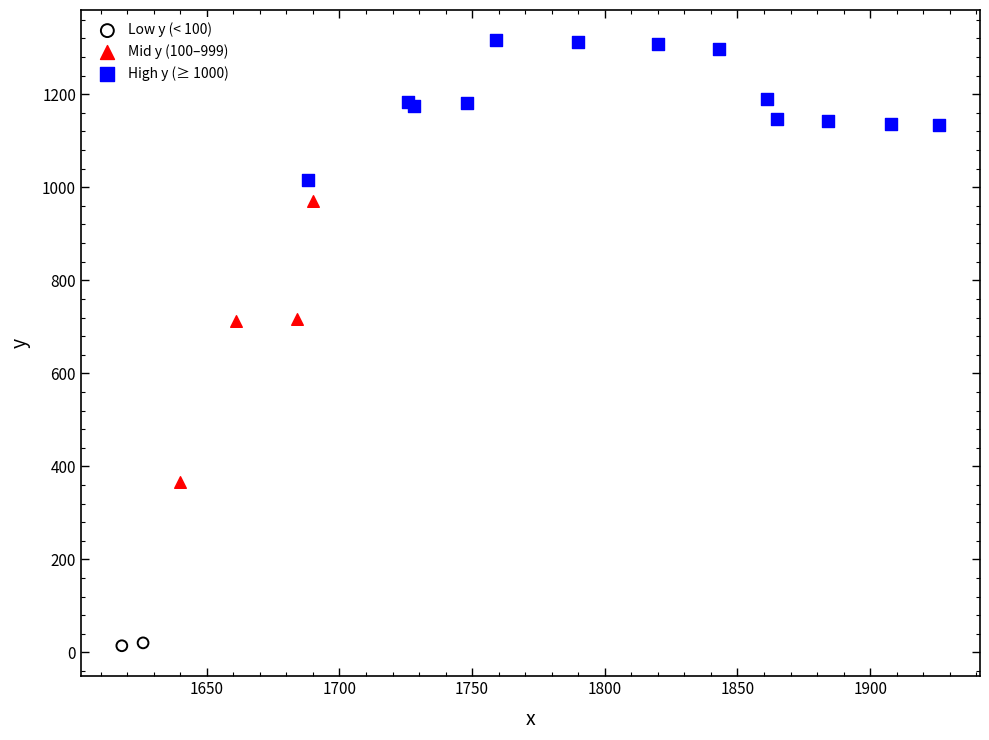

Which series contains the lowest Y value?

Low y (< 100)